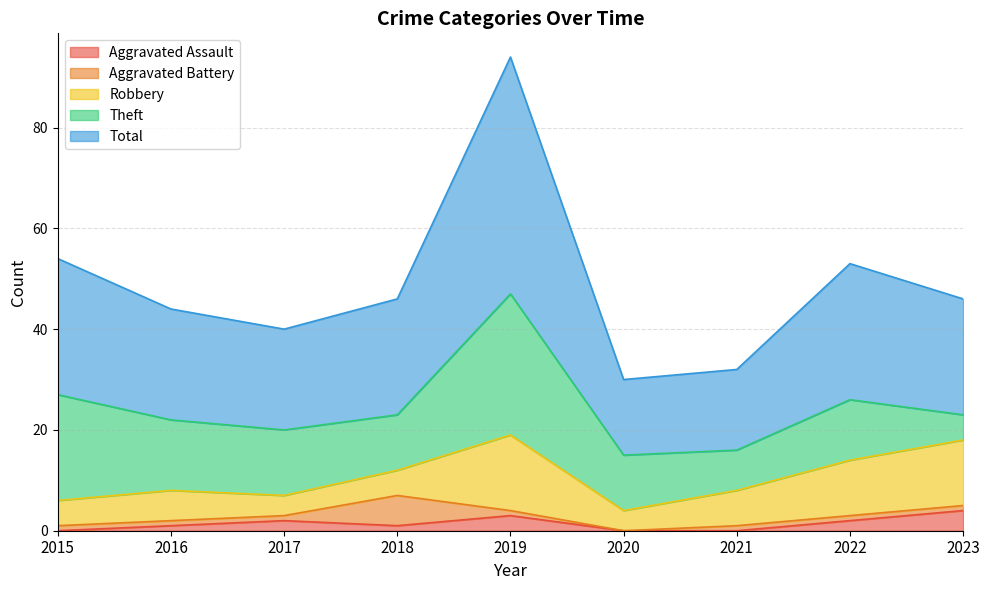

How many times do Theft and Robbery cross each other?

1